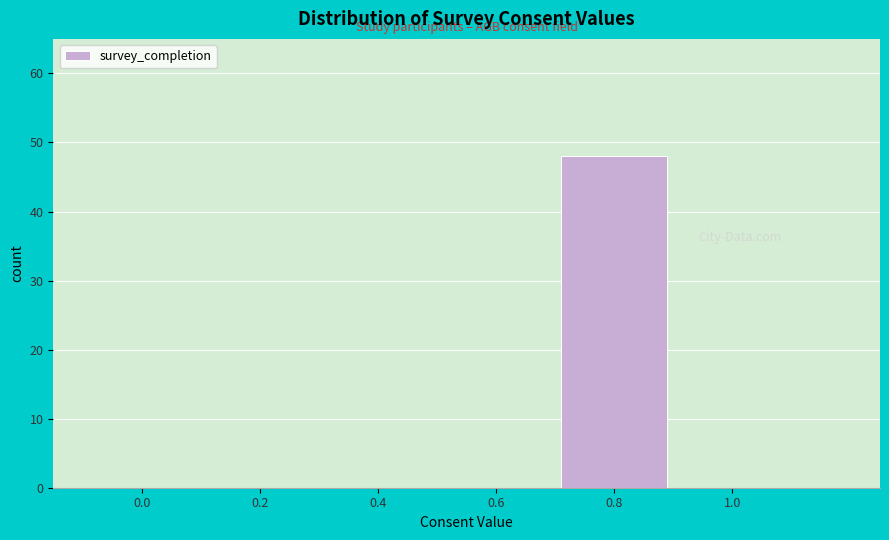

Reading left to right, list all the values displayed in this chart.

0.0=0	0.2=0	0.4=0	0.6=0	0.8=48	1.0=0